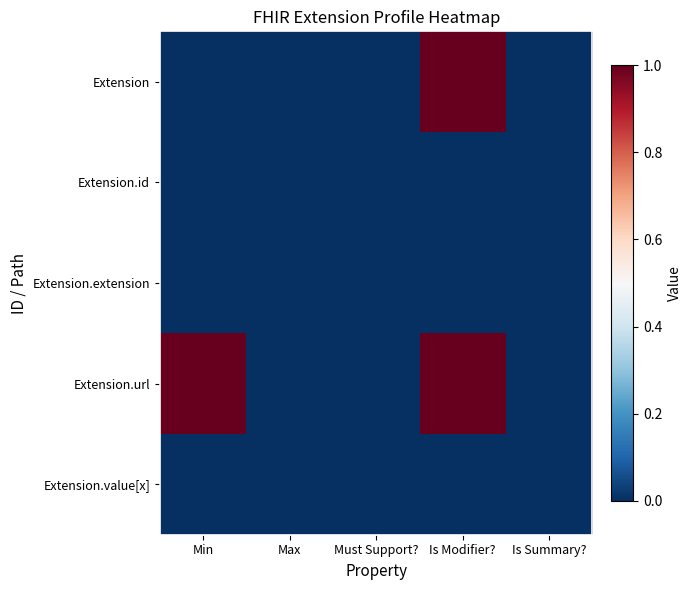

Reading left to right, list all the values displayed in this chart.

Extension: Min=0	Max=0	Must Support?=0	Is Modifier?=1	Is Summary?=0
Extension.id: Min=0	Max=0	Must Support?=0	Is Modifier?=0	Is Summary?=0
Extension.extension: Min=0	Max=0	Must Support?=0	Is Modifier?=0	Is Summary?=0
Extension.url: Min=1	Max=0	Must Support?=0	Is Modifier?=1	Is Summary?=0
Extension.value[x]: Min=0	Max=0	Must Support?=0	Is Modifier?=0	Is Summary?=0